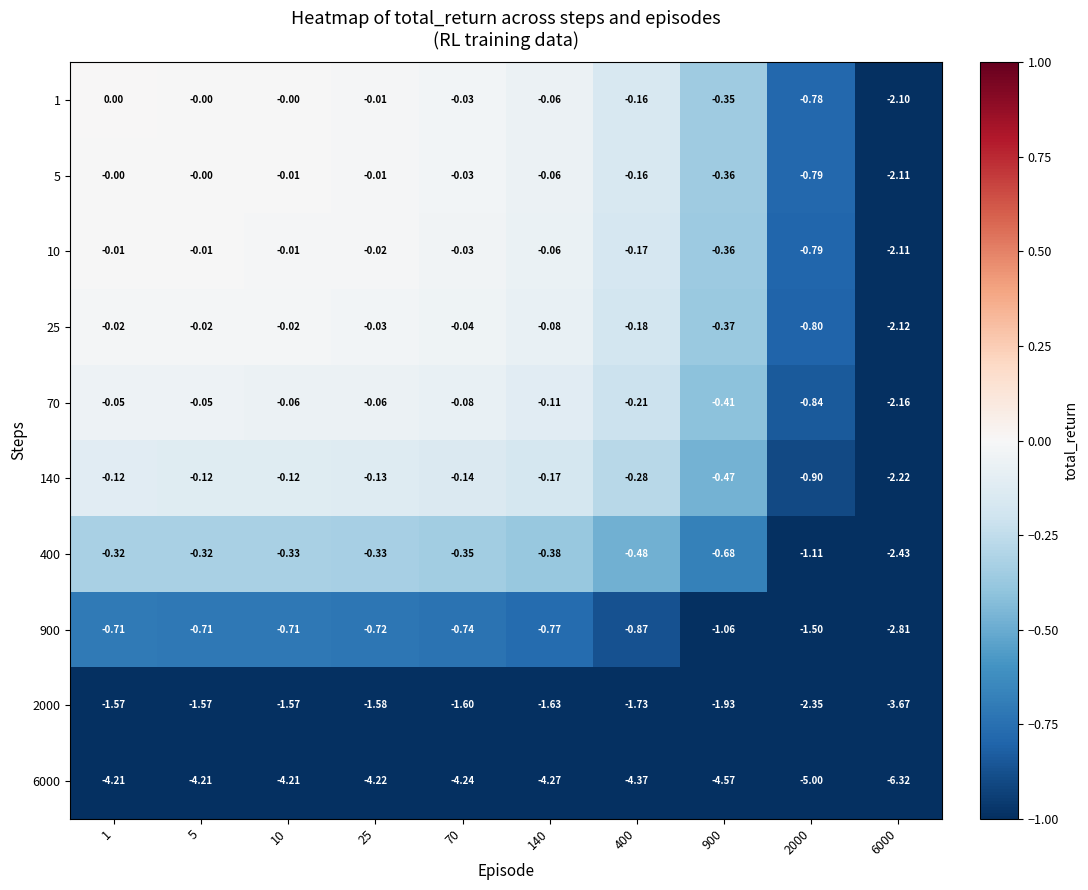

Is the value of 400 at 6000 greater than the value of 140 at 5?

No